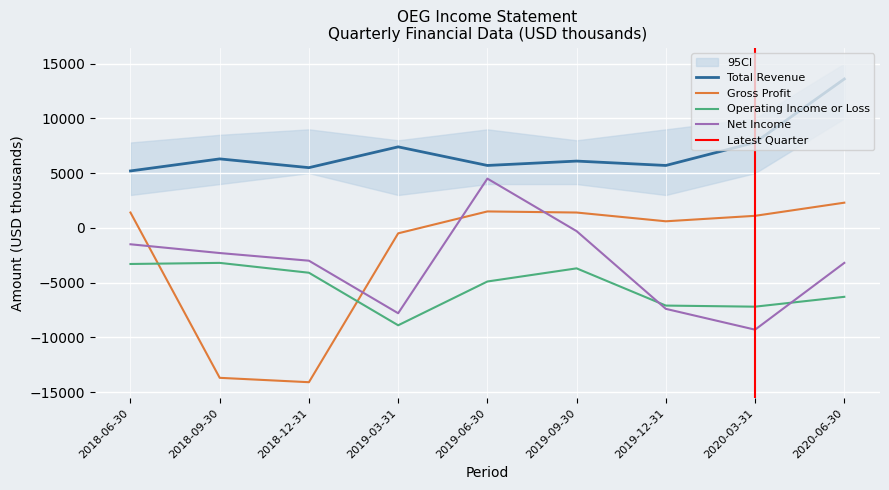

Between 2019-06-30 and 2018-12-31, which is larger?

2019-06-30